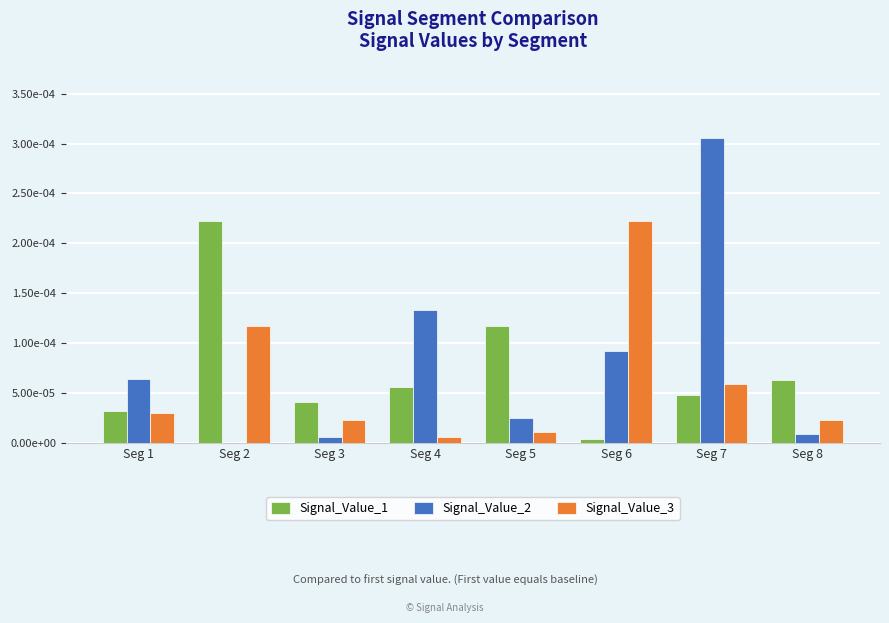

The Signal_Value_1 series shows 0.0 at Seg 8. True or false?

False